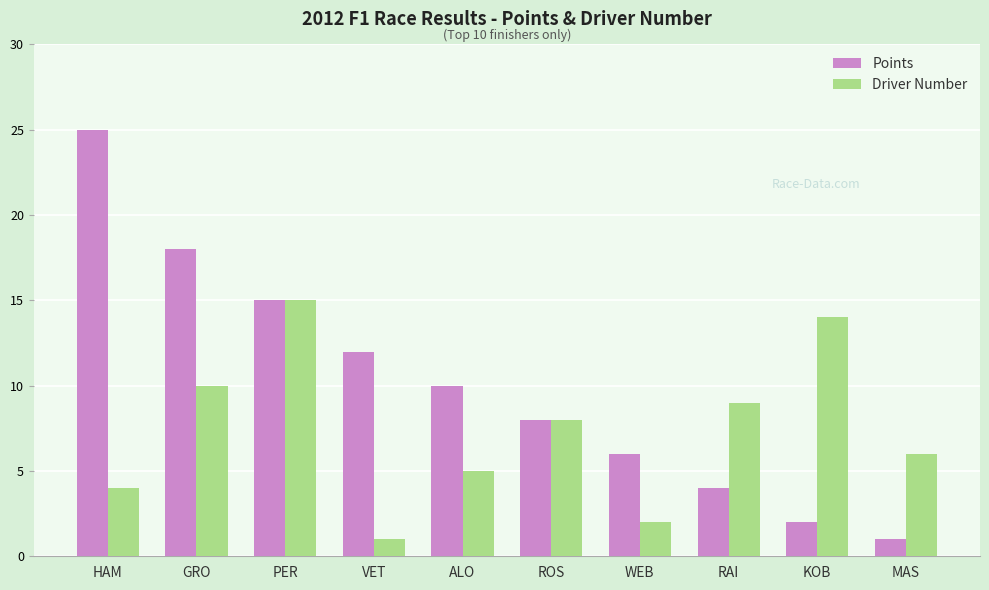

What is the greatest value displayed?

25